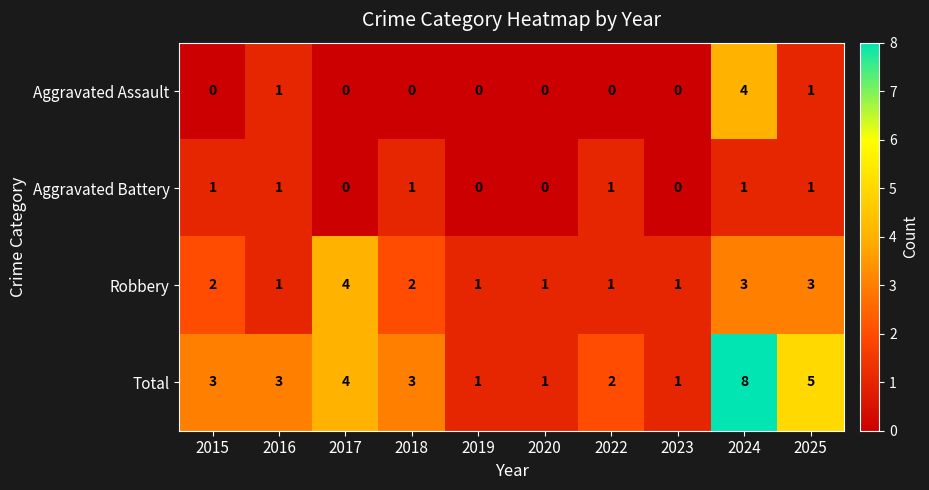

How many Total values are between 1 and 4?

8